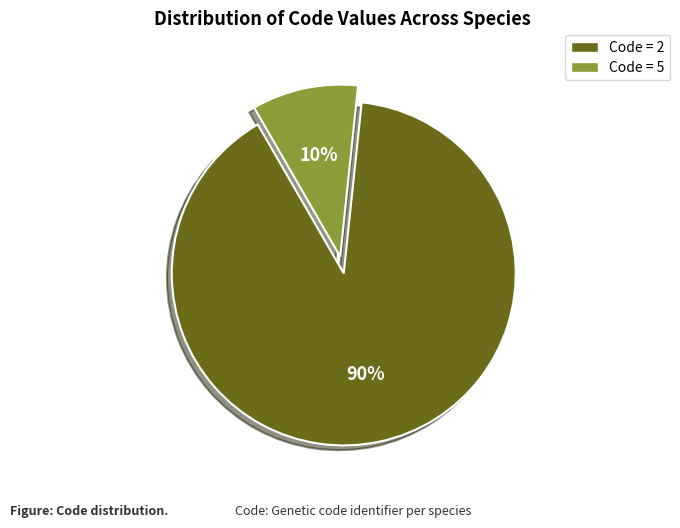

To the nearest percent, what is the difference between the largest and smallest slice percentages?

80%